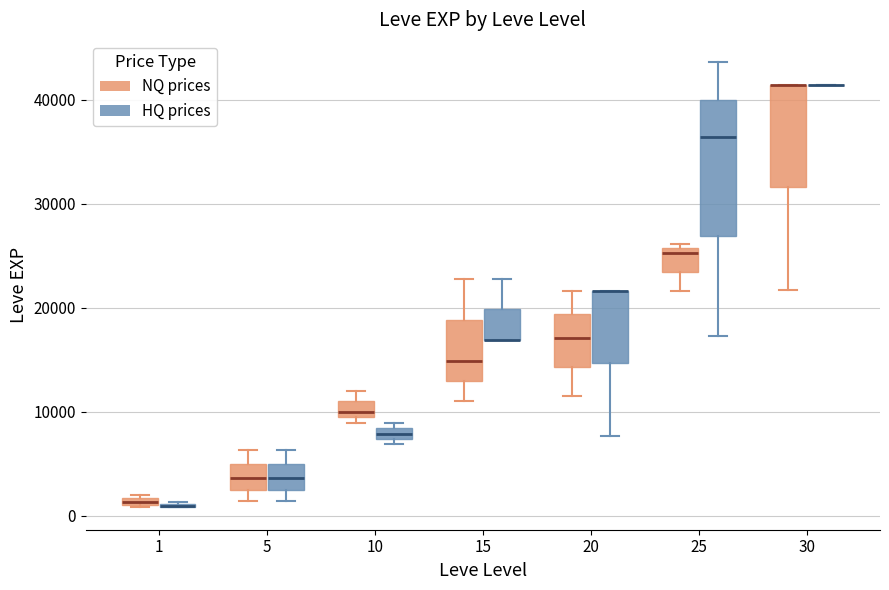

Which box is the tallest, from its lower edge to its upper edge?

25 (HQ prices)